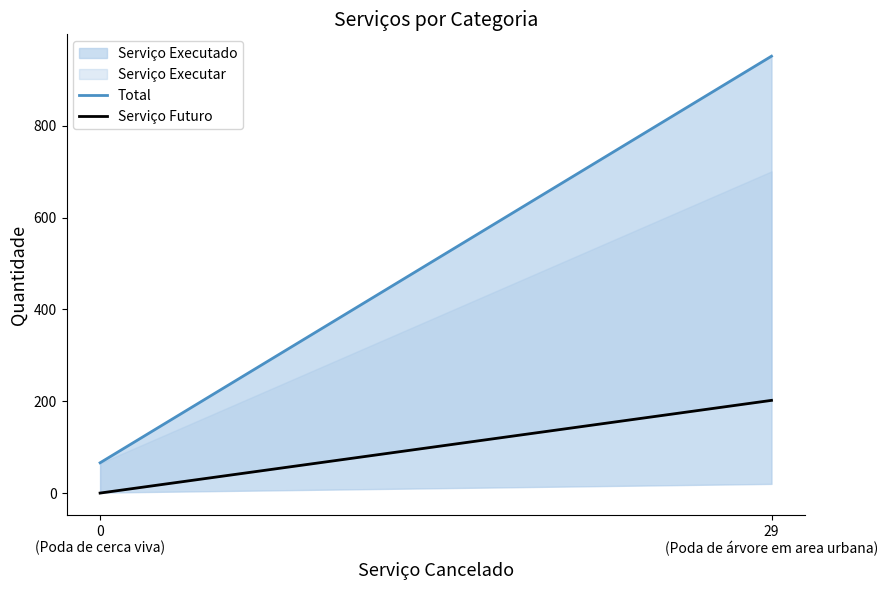

True or false: Serviço Futuro has a value of 202 at 29
(Poda de árvore em area urbana).

True